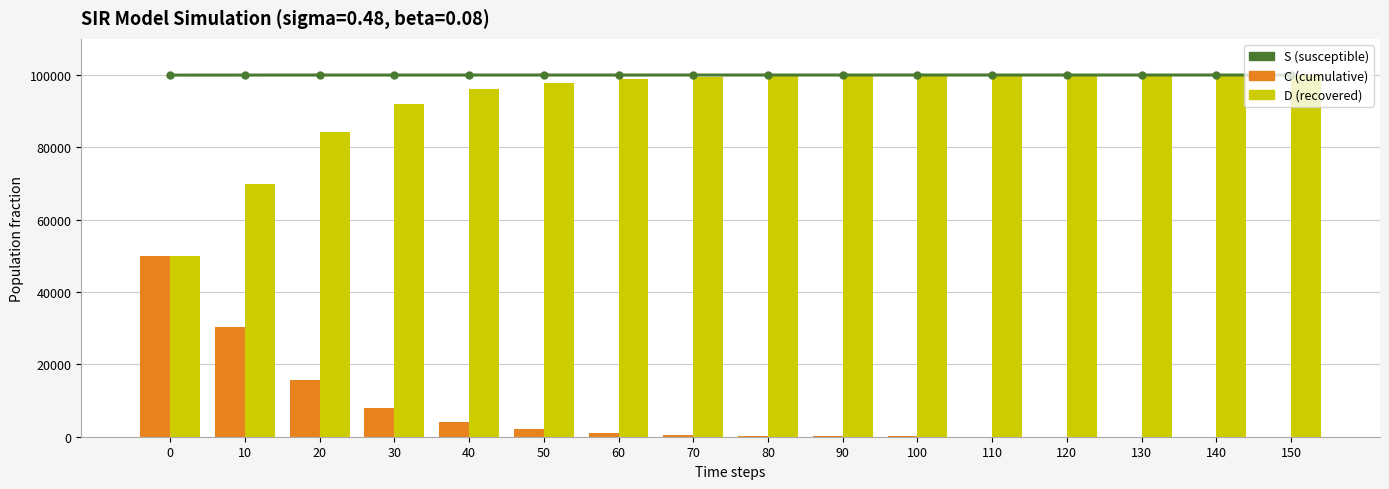

What is the spread (max minus min) of values at 130?

99984.0